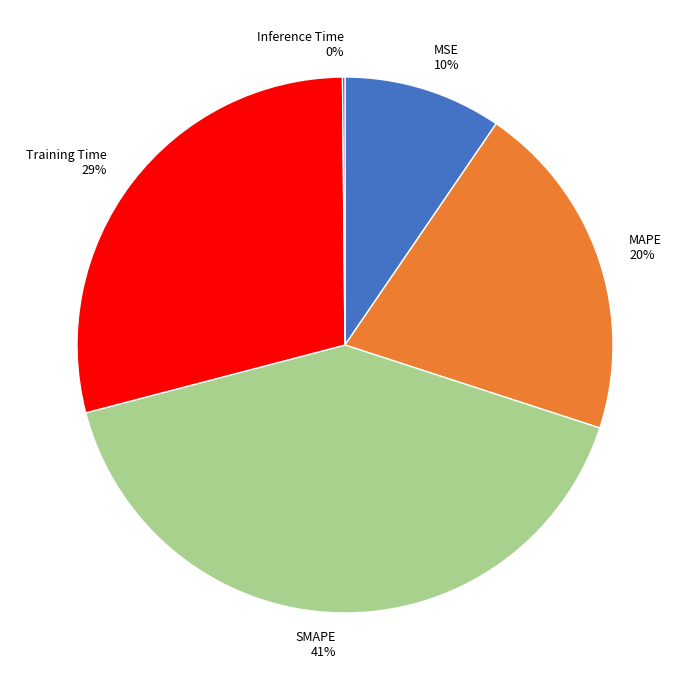

The MSE slice represents 15% of the pie. True or false?

False